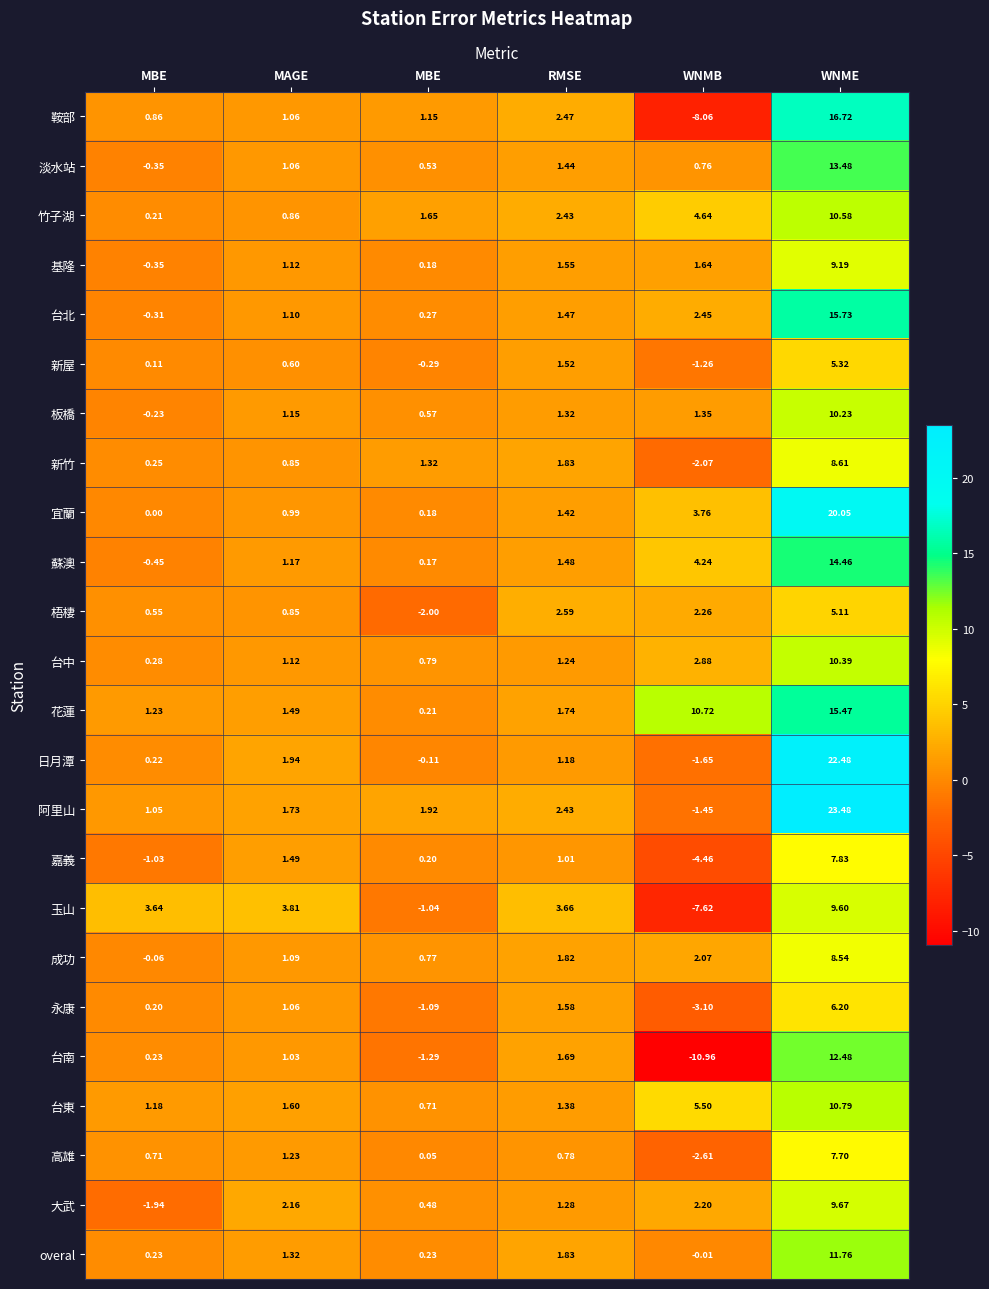

How many positive values does the 大武 series have?

5